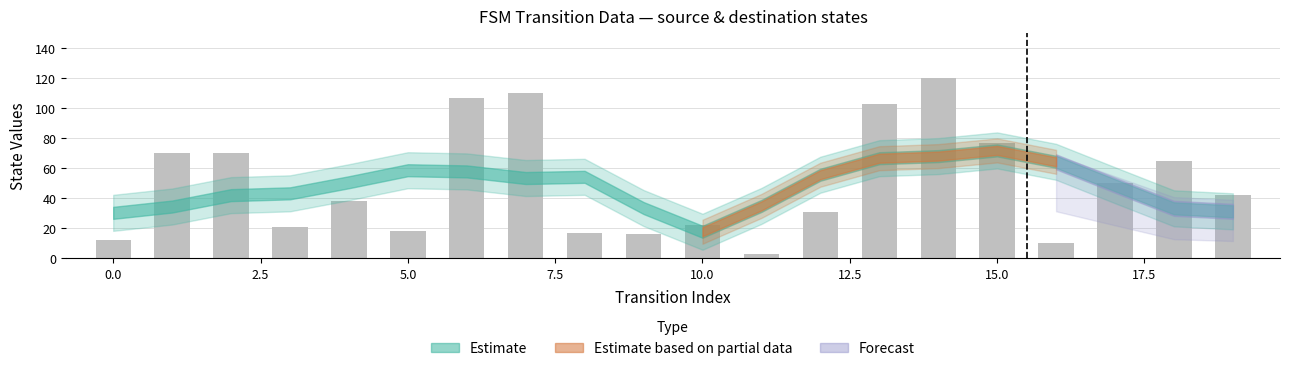

What is the value of the 5th bar from the left?

38